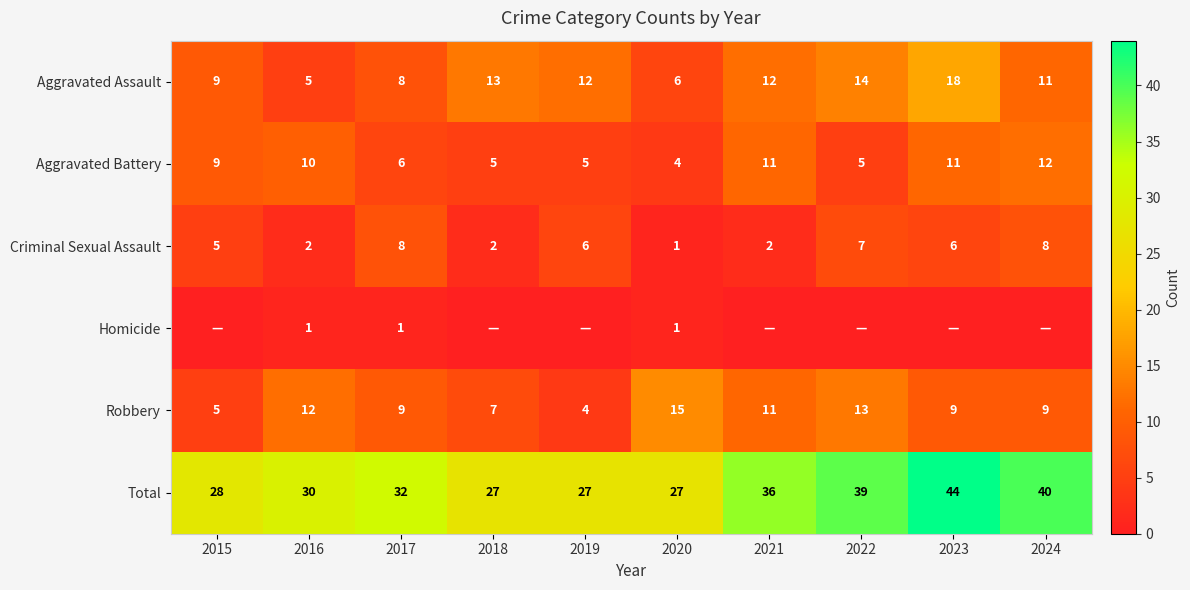

What value does the Robbery series have at 2020, to the nearest 10?

20